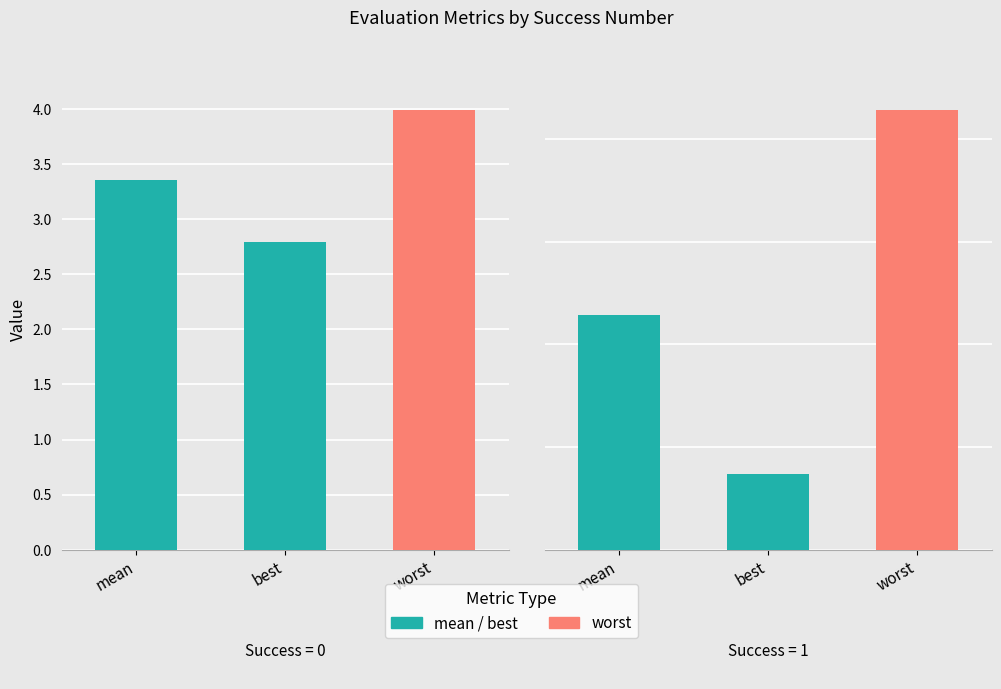

At which label is mean closest to 1?

1